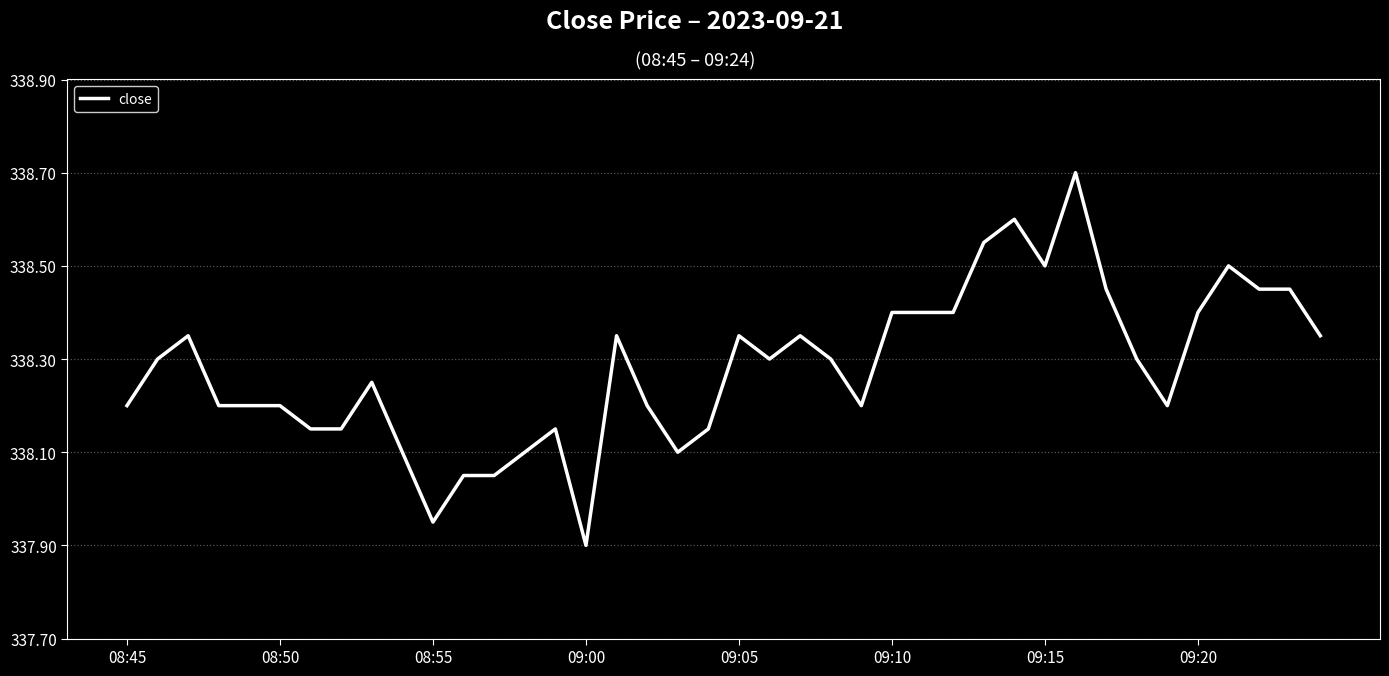

What is the difference between the maximum and minimum values?

0.8